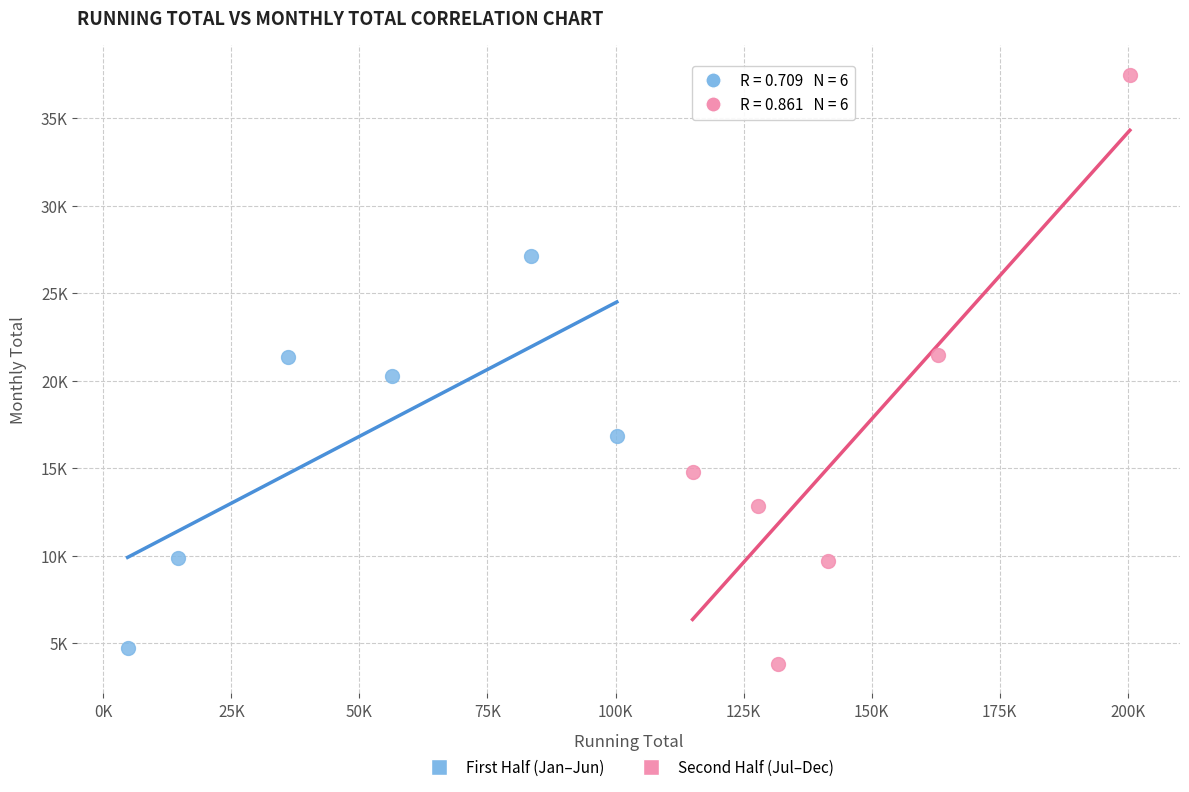

Which series has the largest Y range (max minus min)?

Second Half (Jul–Dec)